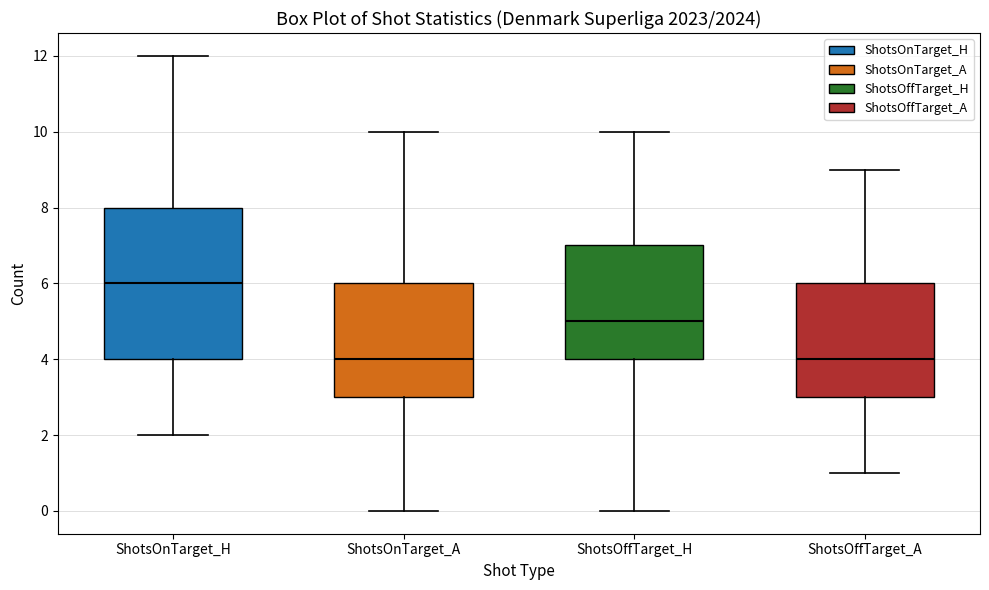

Which box is the tallest, from its lower edge to its upper edge?

ShotsOnTarget_H